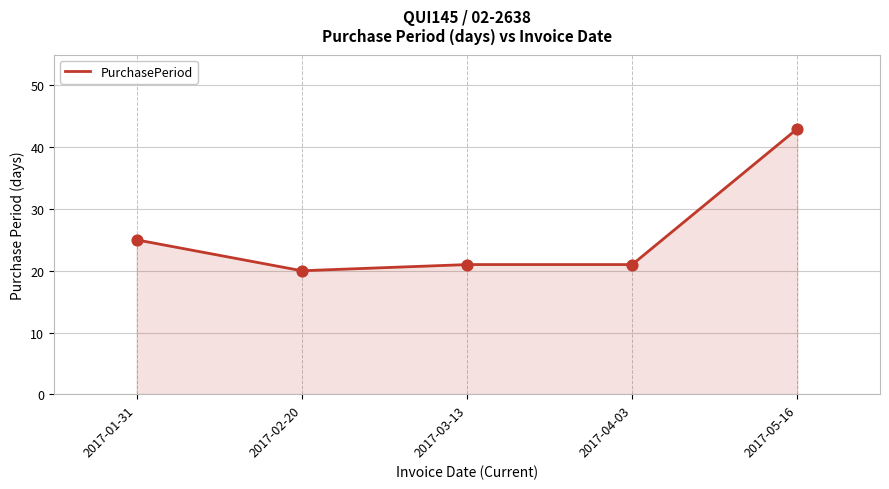

Between 2017-04-03 and 2017-02-20, which is larger?

2017-04-03